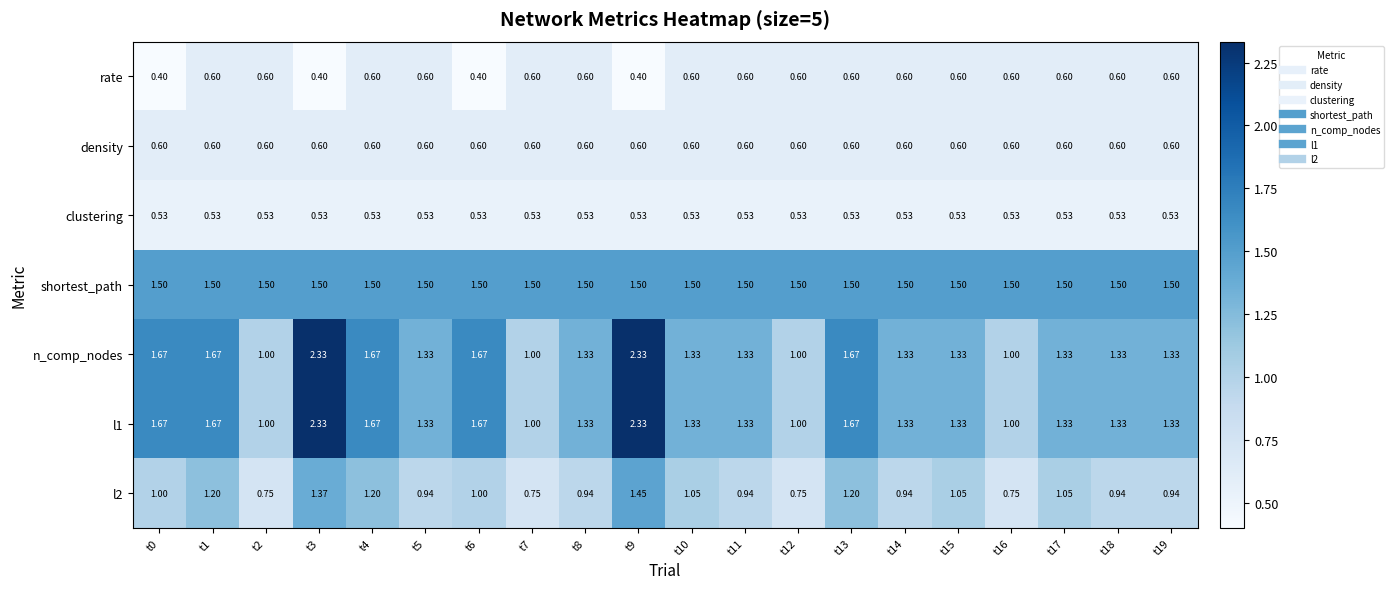

What is the difference between the highest and lowest values at t10?

1.0